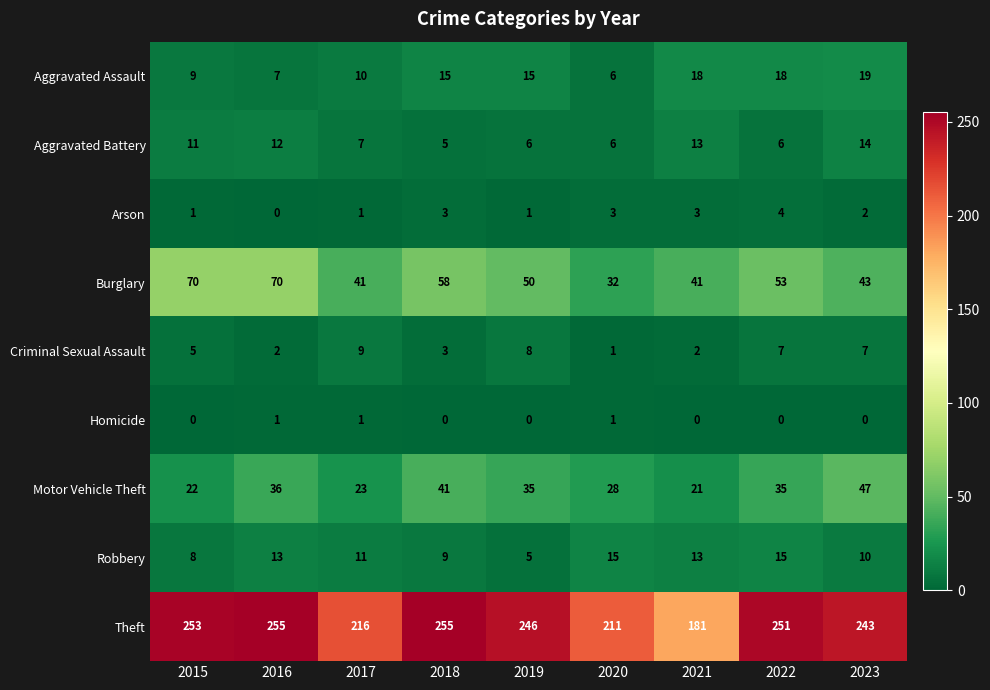

Count the number of categories in the chart.

9